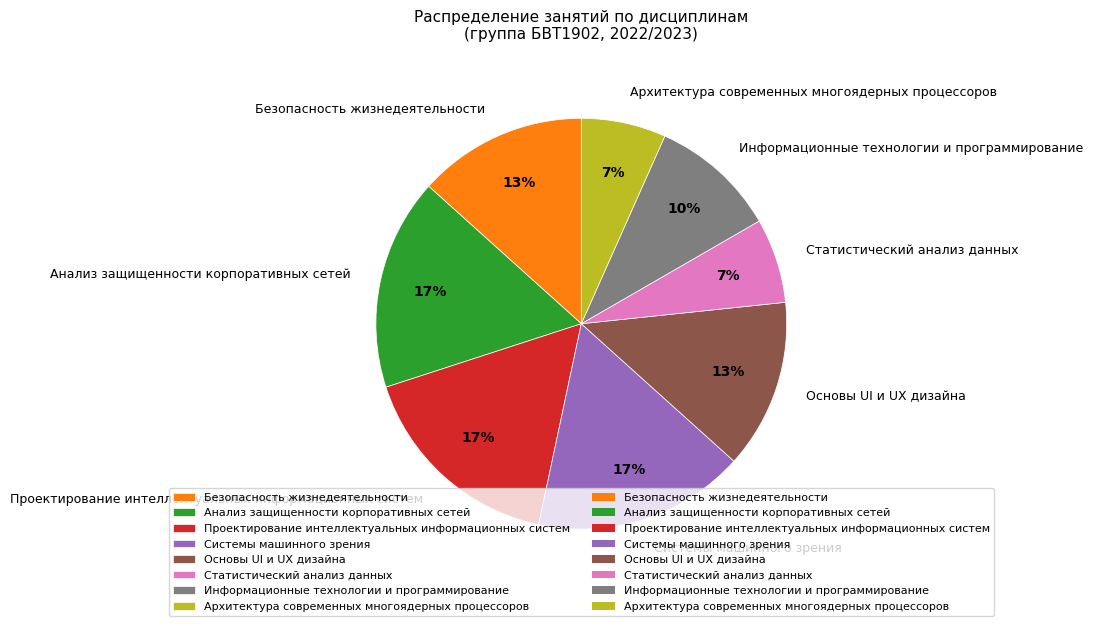

Do Основы UI и UX дизайна and Анализ защищенности корпоративных сетей together represent more than half of the pie?

No